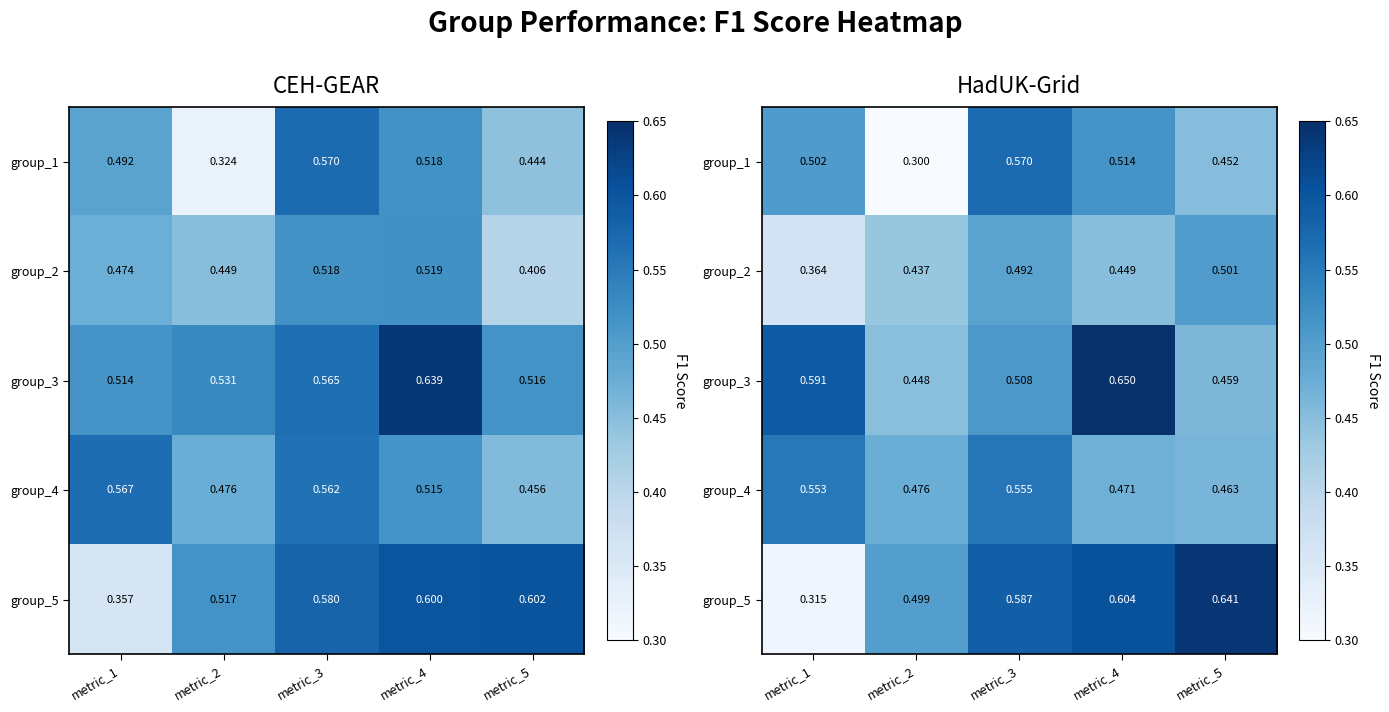

Which has a higher value, metric_1 or metric_2?

metric_1